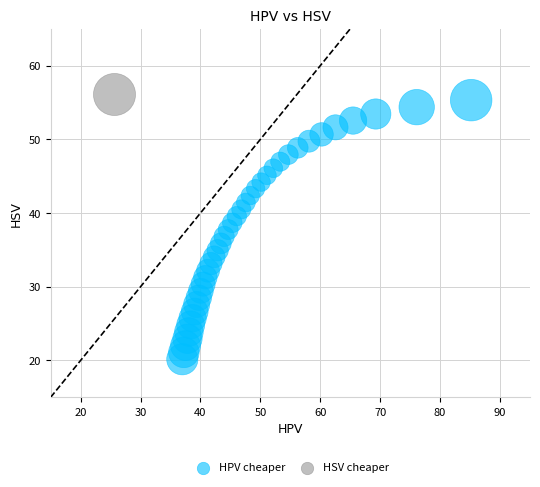

What are all the series names shown in the legend?

HPV cheaper, HSV cheaper